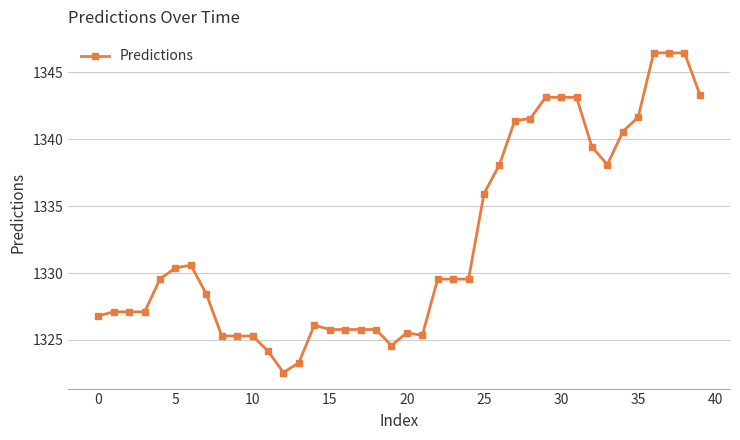

What is the minimum value shown in the chart?

1322.6